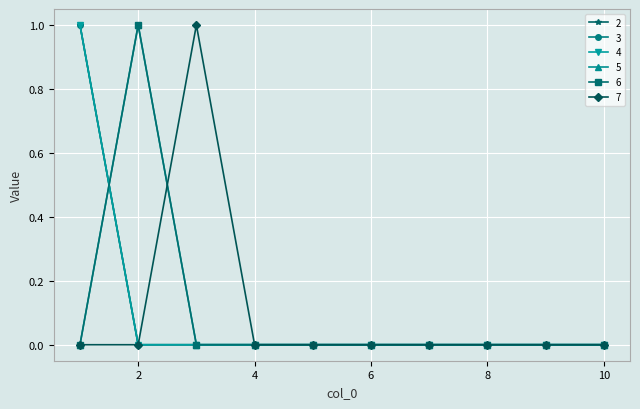

Where is 7 nearest to the value 0?

1